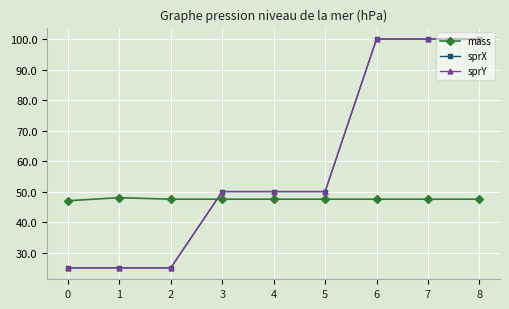

The sprY series shows 16.3 at 2. True or false?

False